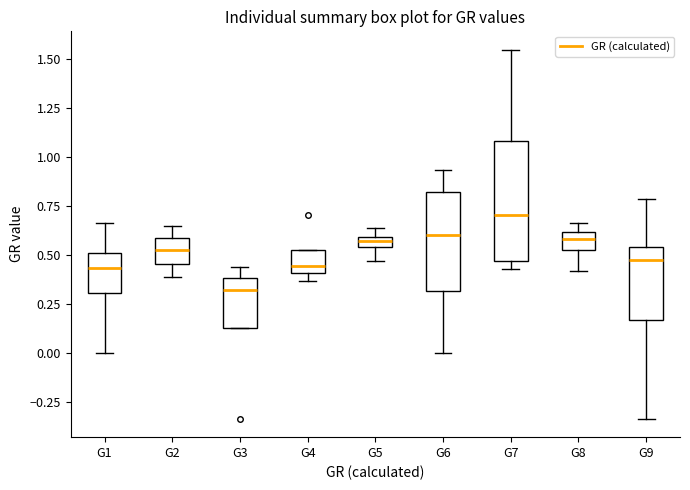

Which box is the tallest, from its lower edge to its upper edge?

G7